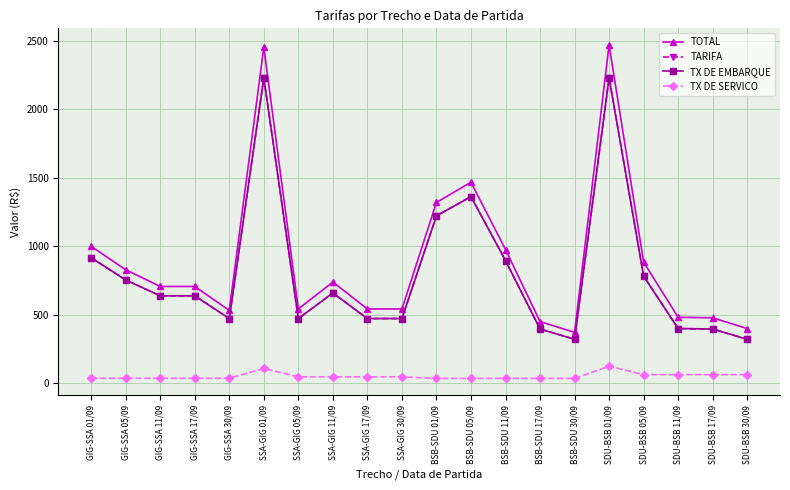

Which series changed the most between GIG-SSA 01/09 and BSB-SDU 01/09?

TOTAL